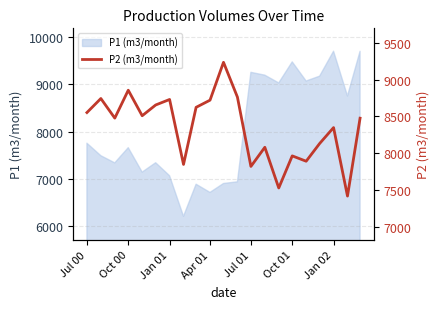

True or false: P1 (m3/month) has a value of 7657.7 at Oct 00.

True